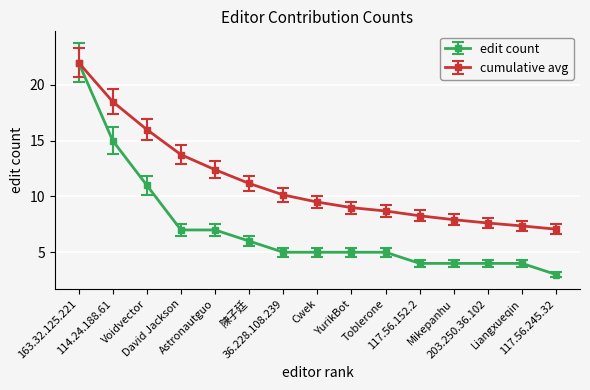

True or false: cumulative avg has more than 1 interior local peaks.

False